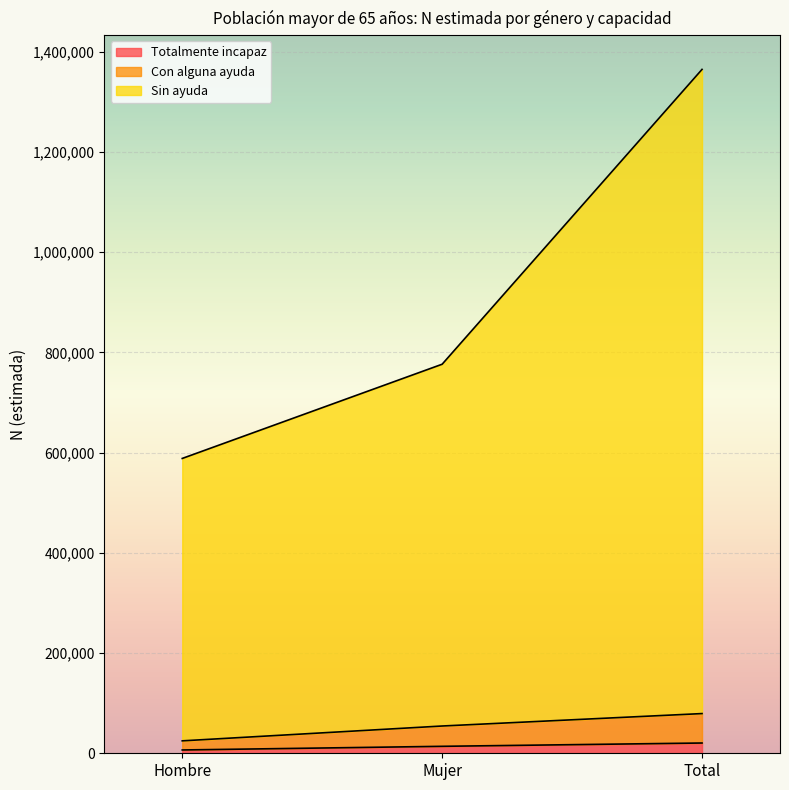

What is the total value across all series at Mujer?

776505